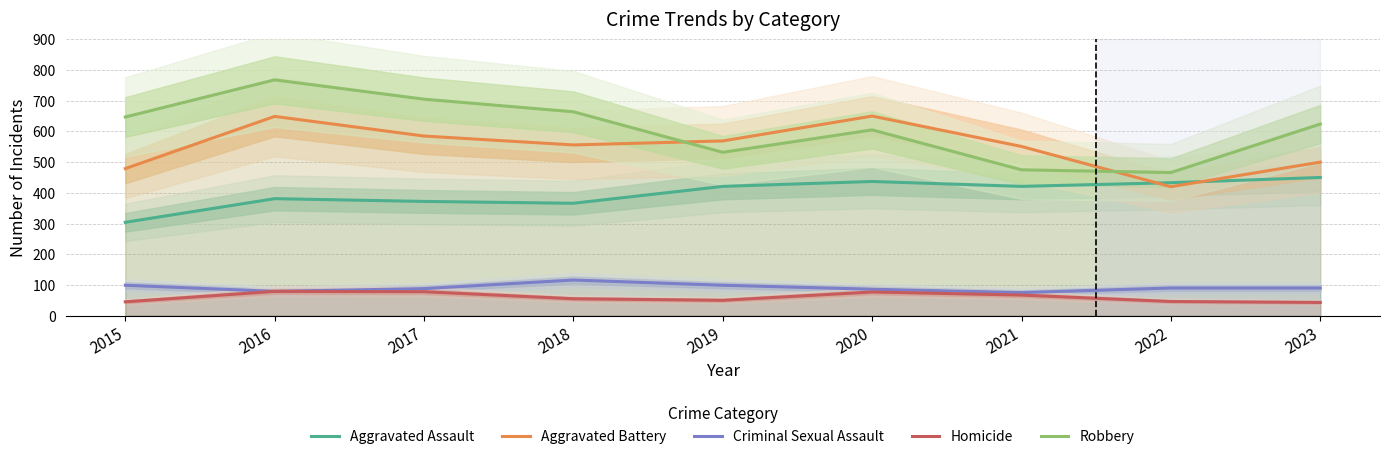

How many distinct data groups are displayed?

5